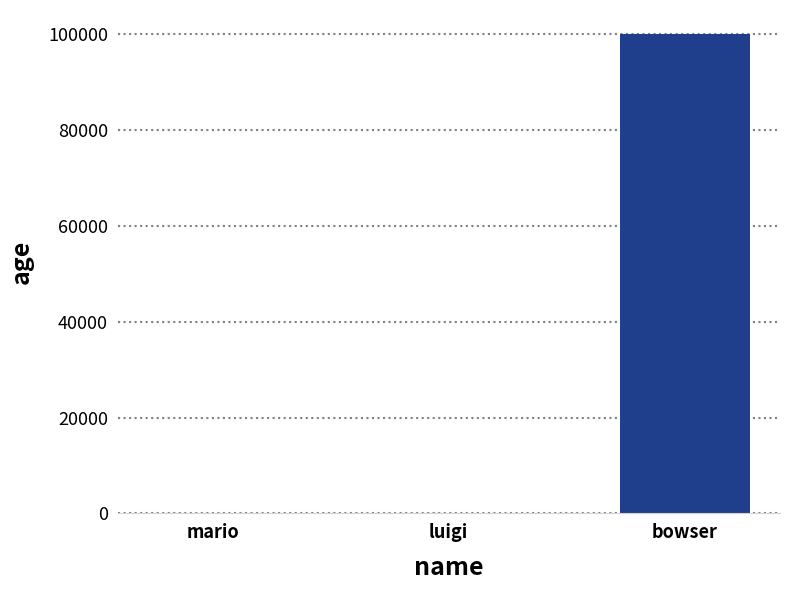

What is the sum of the values at mario and bowser?

100034